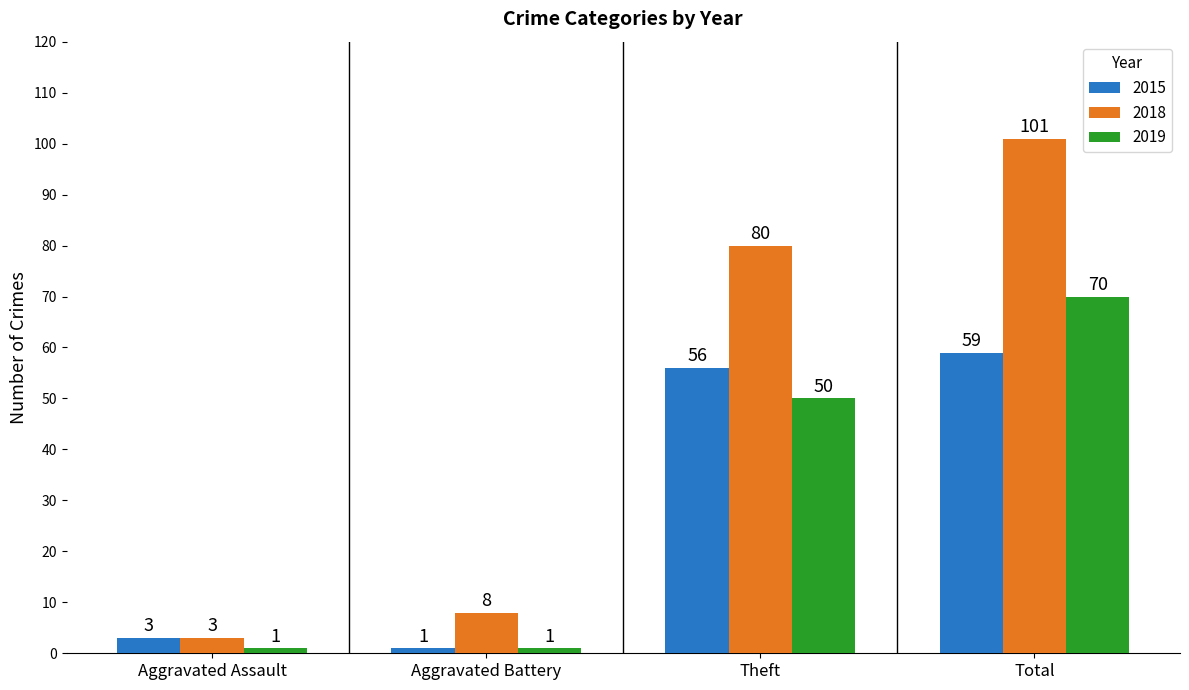

What is the lowest value of the 2018 series?

3